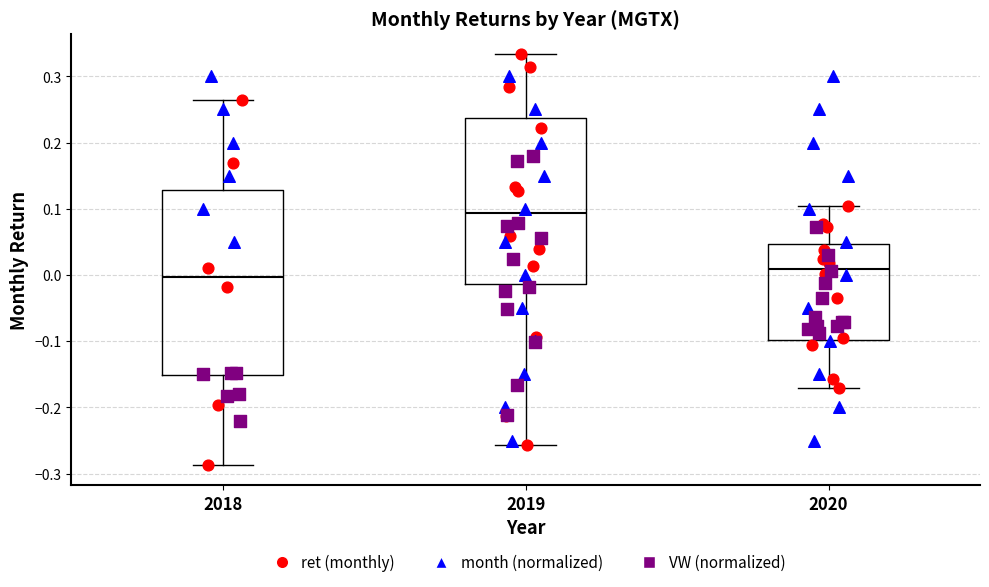

Reading left to right, transcribe this box plot: for each box, give where its median line is, the range the box spans, and where its two whiskers end, as read against the y-axis. The values are not printed on the chart, so give them approximately, as read against the axis.

2018: median 0.00, box -0.15 to 0.13, whiskers -0.29 to 0.26
2019: median 0.09, box -0.01 to 0.24, whiskers -0.26 to 0.33
2020: median 0.01, box -0.10 to 0.05, whiskers -0.17 to 0.10